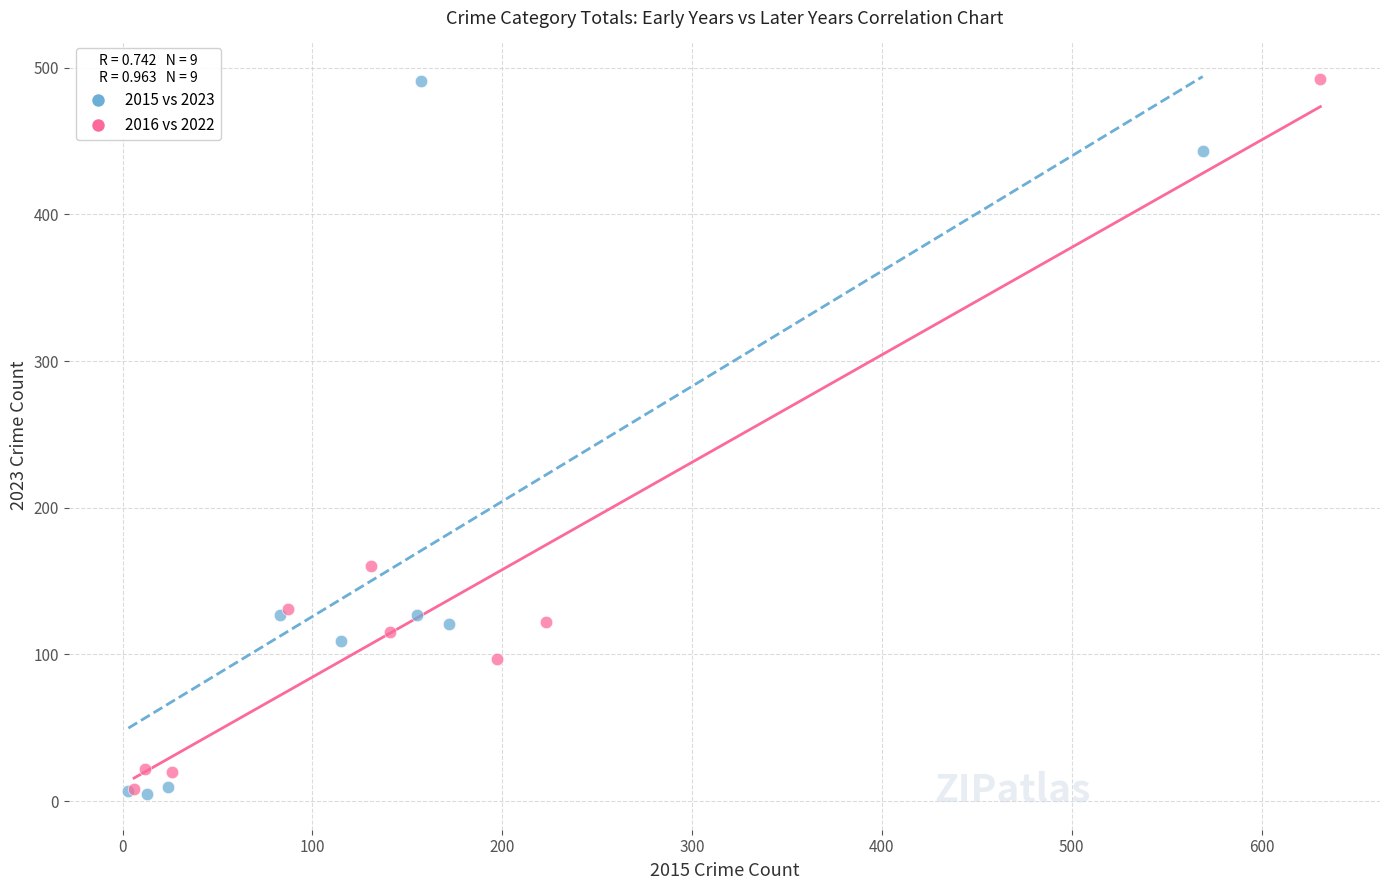

What are all the series names shown in the legend?

2015 vs 2023, 2016 vs 2022